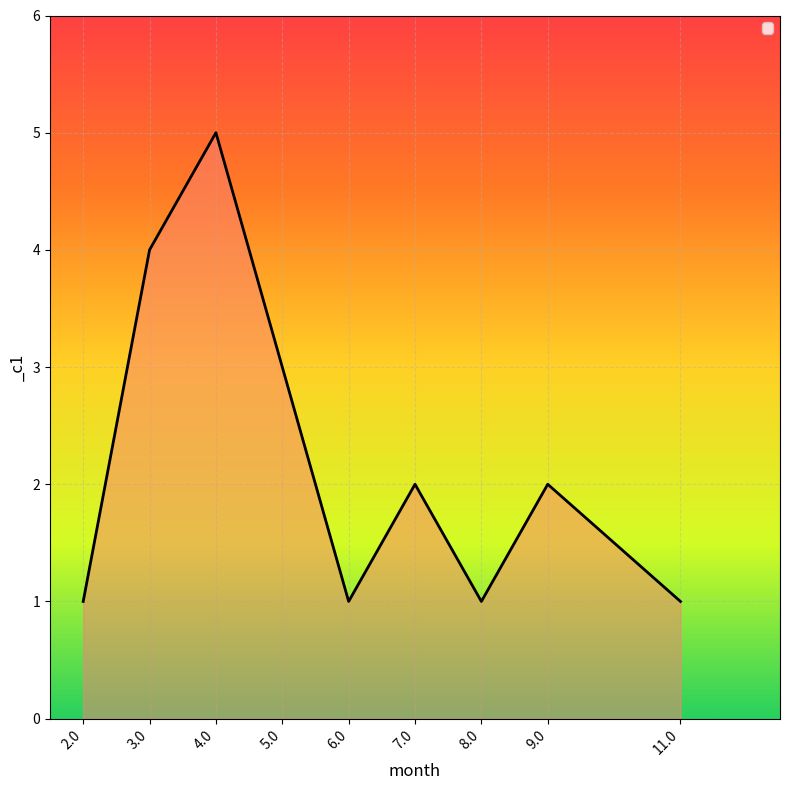

What is the difference between the maximum and second lowest values?

4